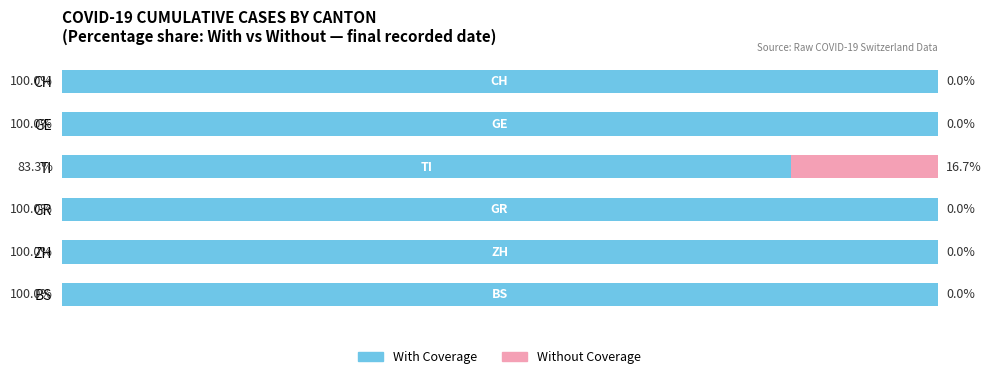

At which label is With Coverage closest to 91?

TI